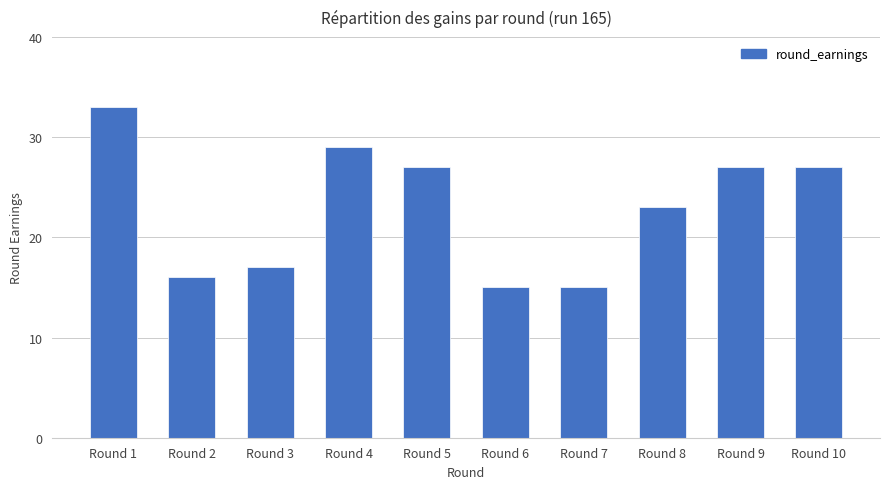

What is the smallest value displayed?

15